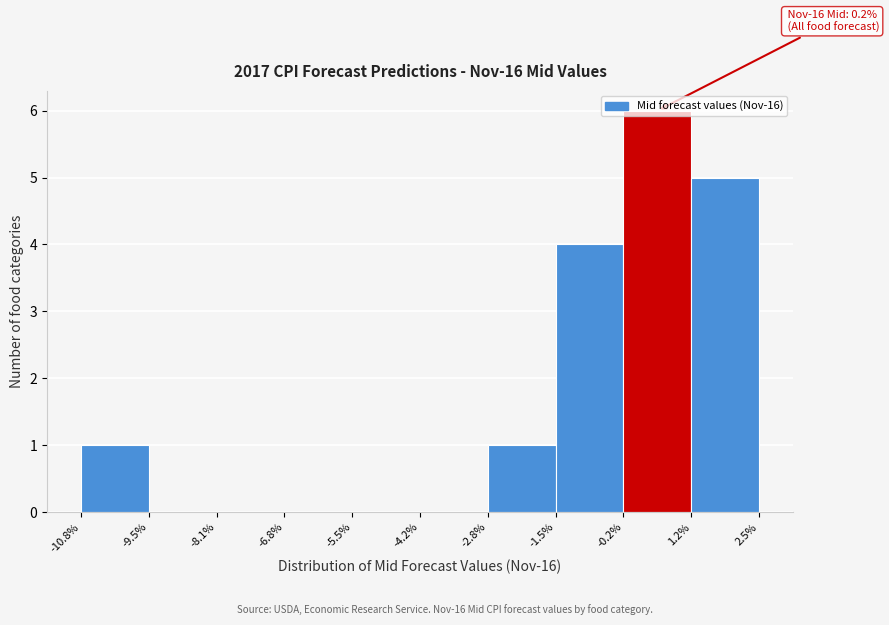

Over which range of the x-axis is the bar tallest?

-0.2% to 1.2%